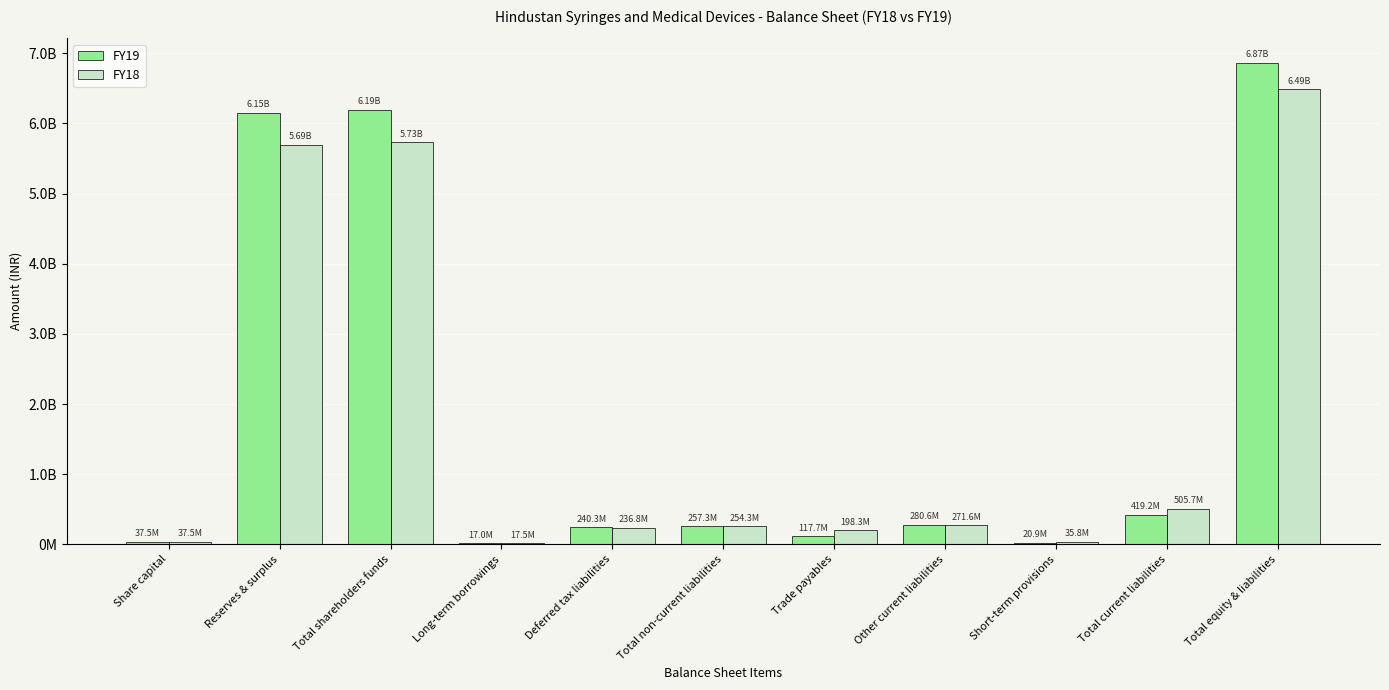

Is the value of FY18 at Long-term borrowings greater than the value of FY19 at Total equity & liabilities?

No